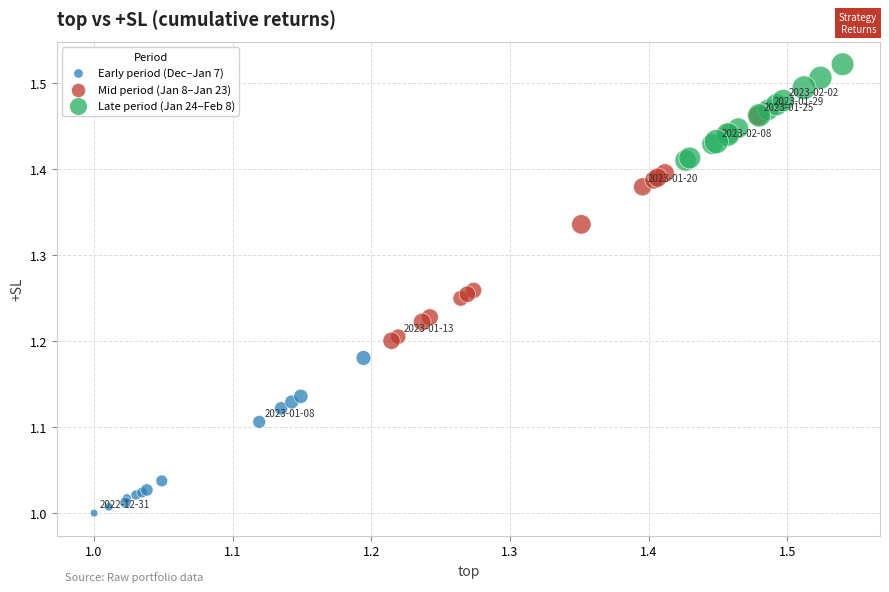

Which series has the widest spread of Y values?

Mid period (Jan 8–Jan 23)